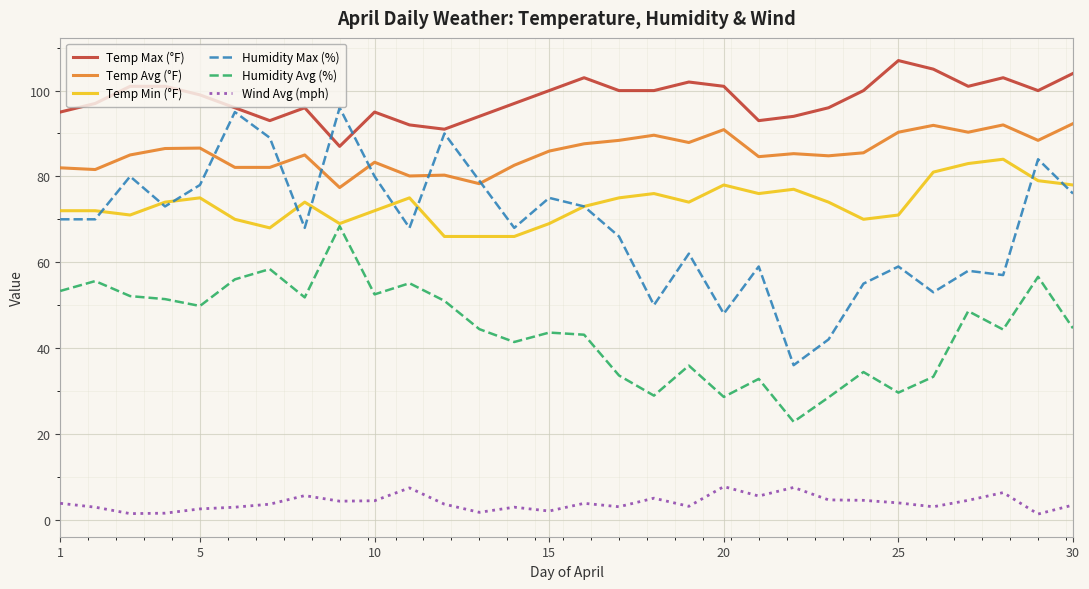

What is the maximum value for Humidity Max (%)?

96.0